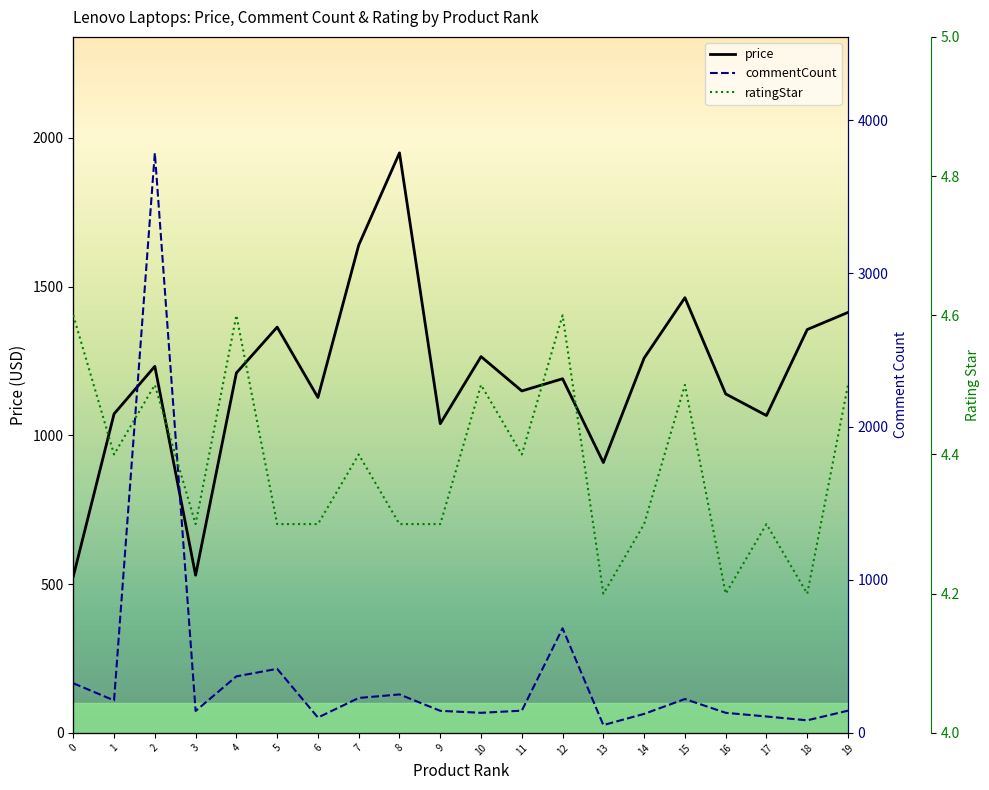

What is the maximum value shown in the chart?

3787.0